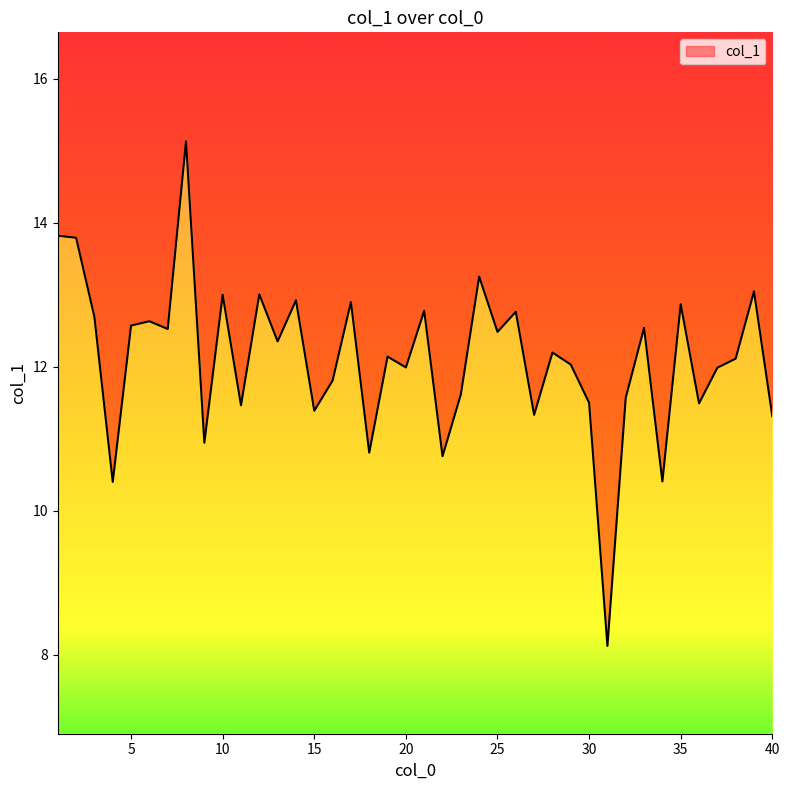

Reading right to left, extract all data points from this chart.

11.3	13.0	12.1	12.0	11.5	12.9	10.4	12.5	11.6	8.1	11.5	12.0	12.2	11.3	12.8	12.5	13.3	11.6	10.8	12.8	12.0	12.1	10.8	12.9	11.8	11.4	12.9	12.4	13.0	11.5	13.0	10.9	15.1	12.5	12.6	12.6	10.4	12.7	13.8	13.8